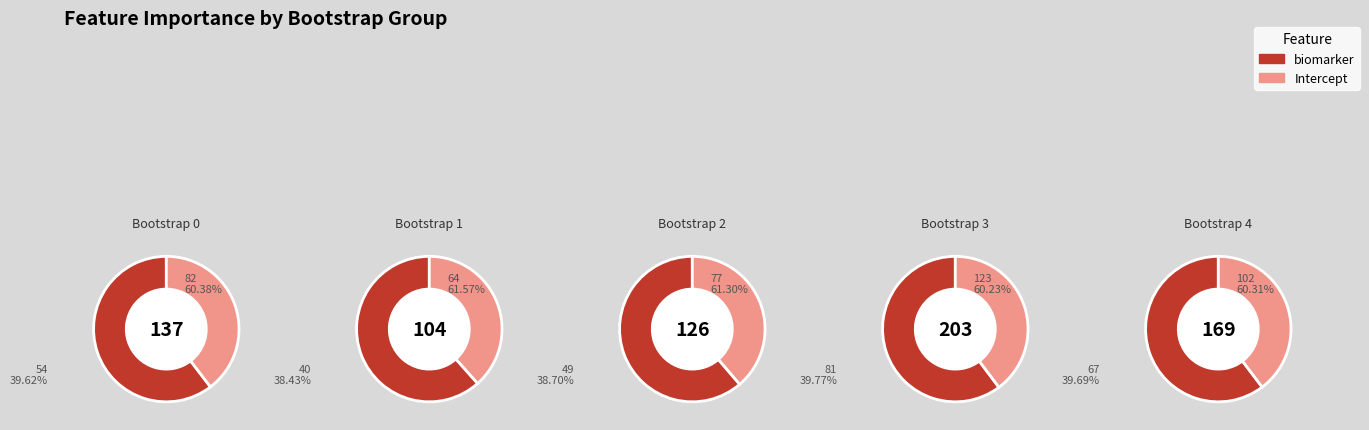

Is it true that 1 is 13% of the pie?

False